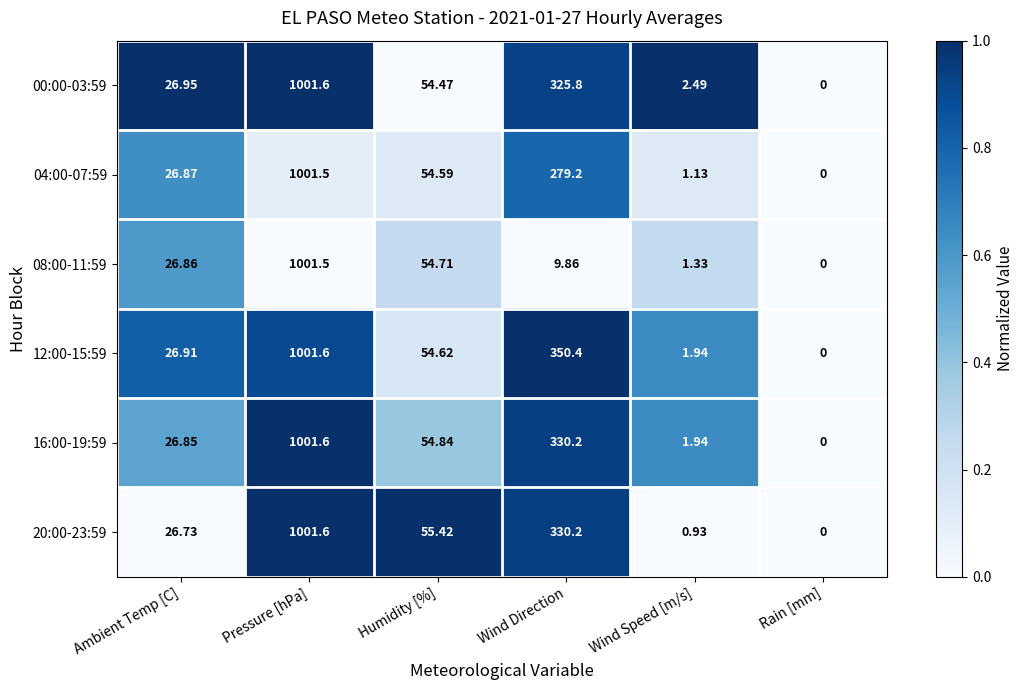

Between Ambient Temp [C] and Rain [mm], which series saw the biggest shift?

00:00-03:59